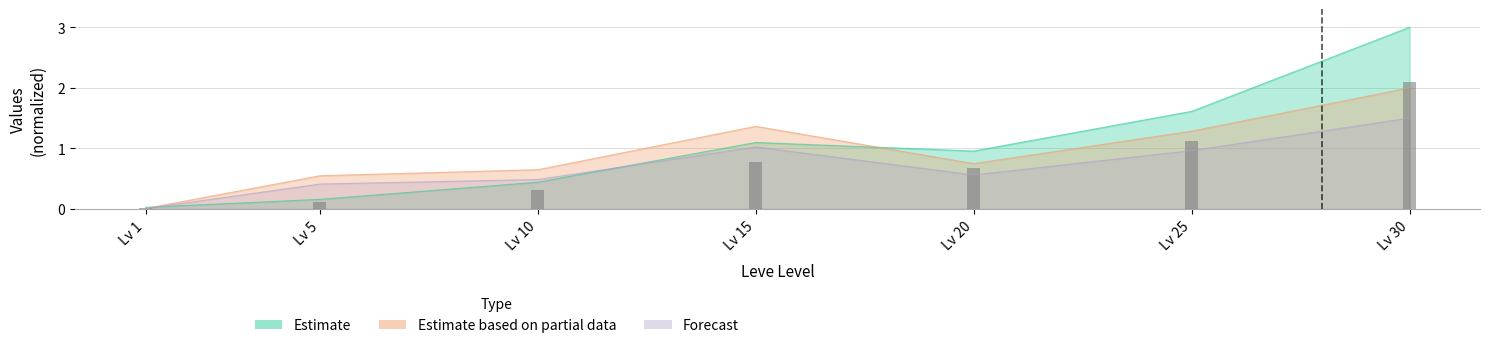

Rank the categories by LevePriceHQ value from lowest to highest.

Lv 1, Lv 5, Lv 10, Lv 20, Lv 25, Lv 15, Lv 30